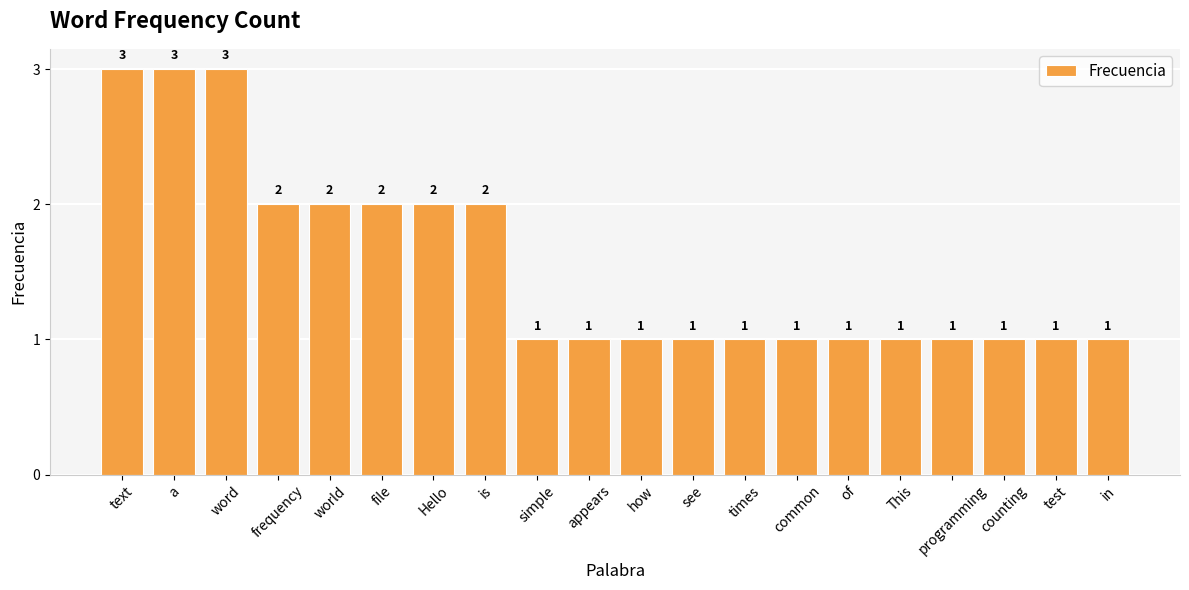

What is the sum of the values at is and Hello?

4